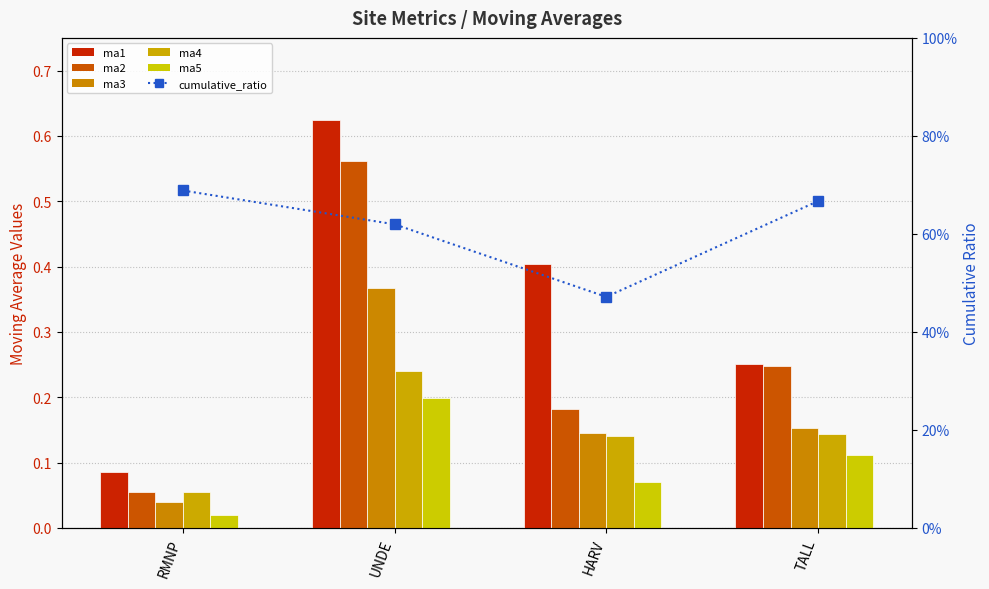

What are all the series names shown in the legend?

ma1, ma2, ma3, ma4, ma5, cumulative_ratio